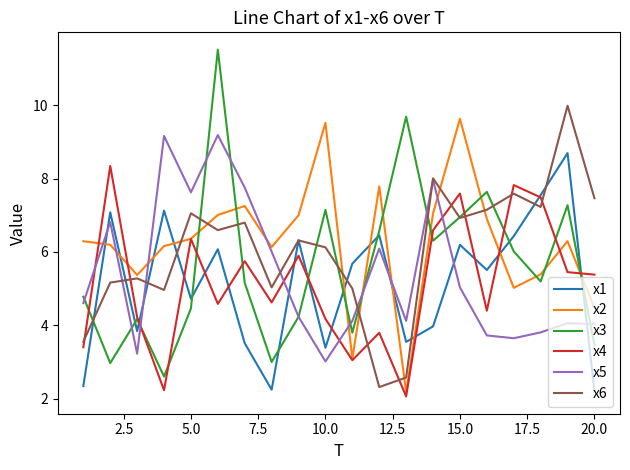

Does the chart have visible grid lines?

No